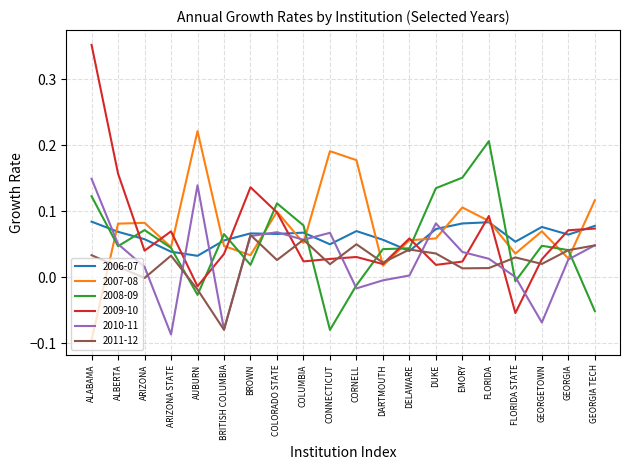

How many intersections are there between 2008-09 and 2009-10?

10